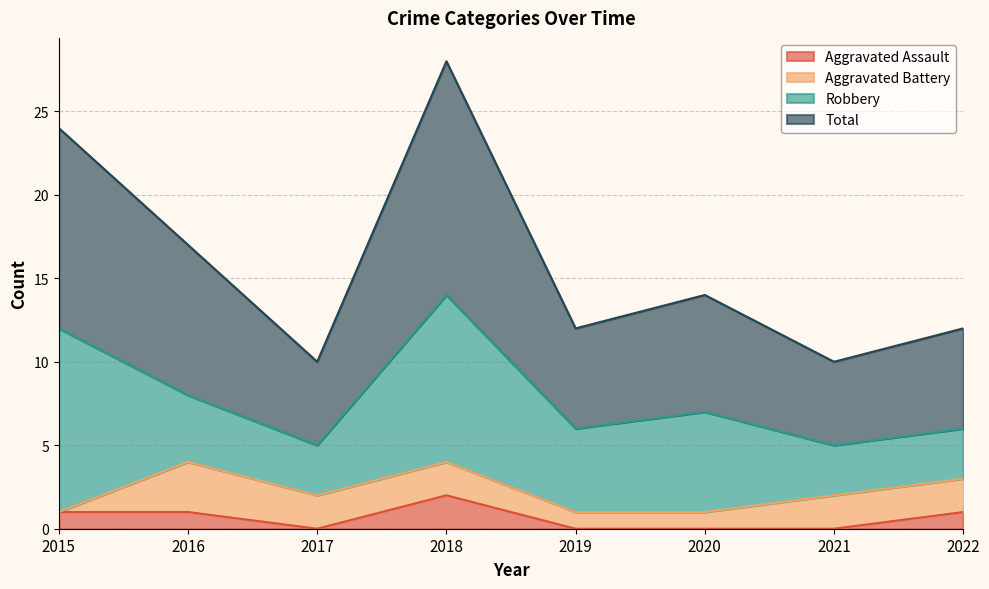

The Aggravated Assault series shows 0 at 2021. True or false?

True